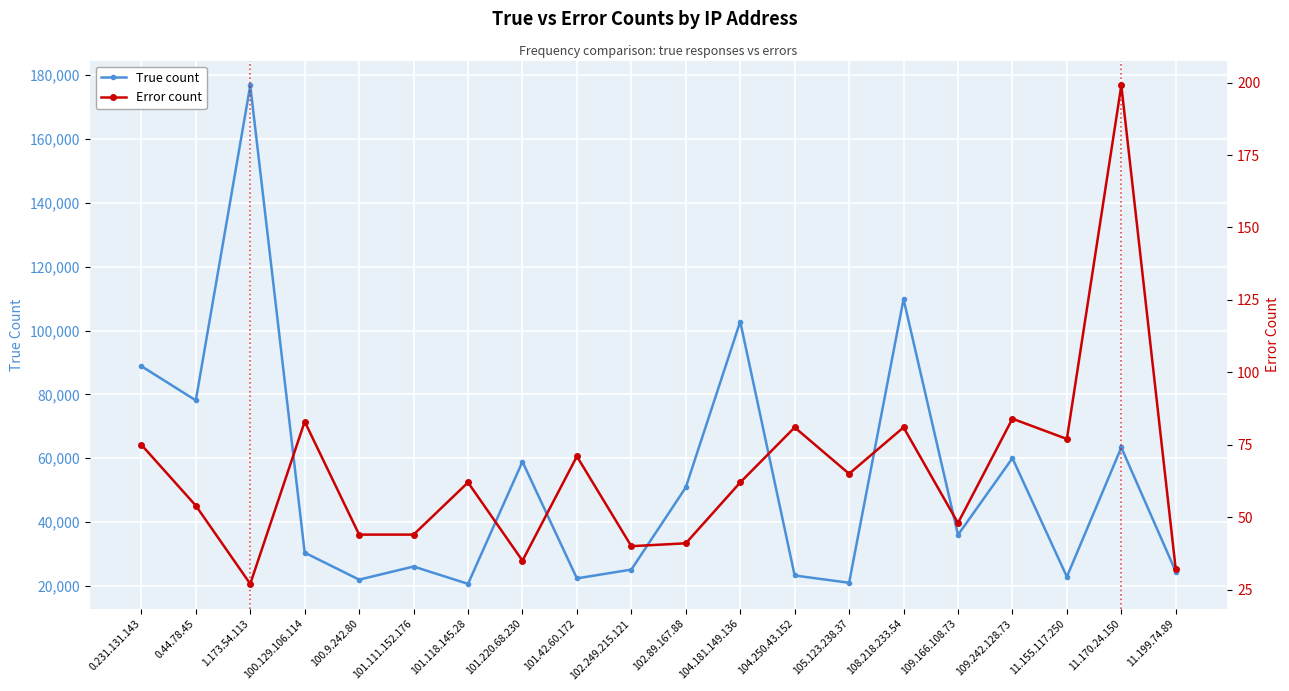

What is the minimum value for True count?

20637